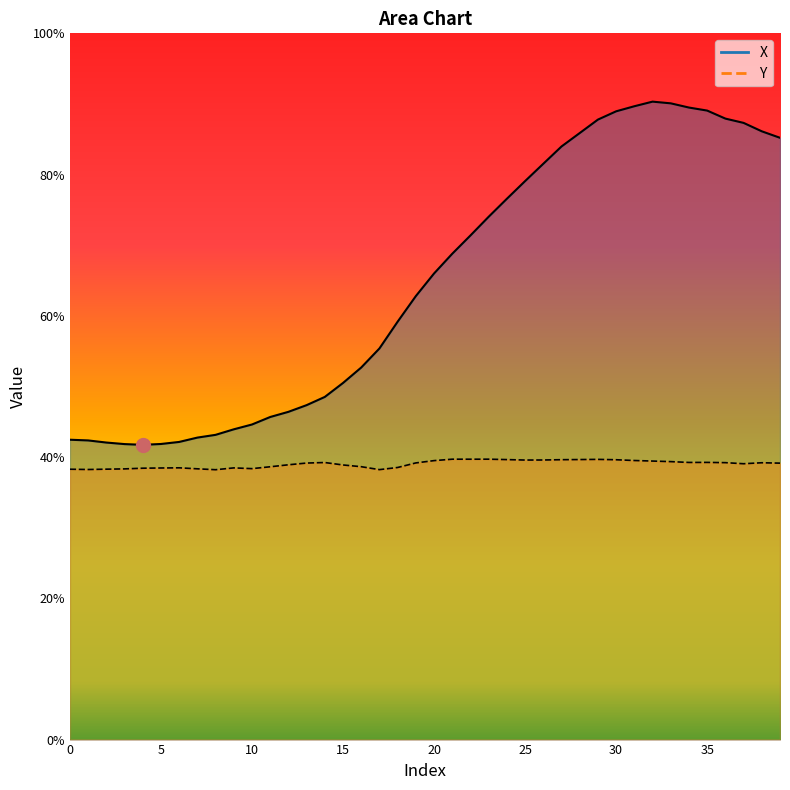

What is the total value across all series at 39?

1.2